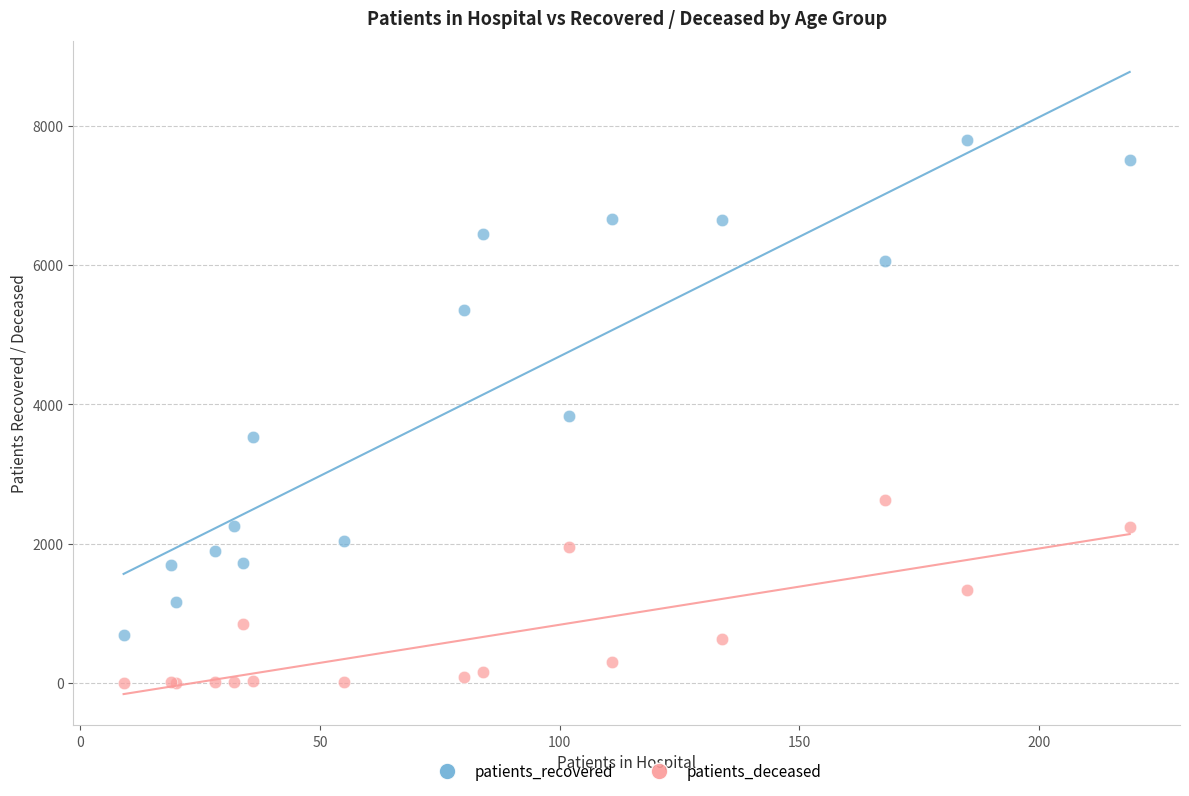

What are all the series names shown in the legend?

patients_recovered, patients_deceased